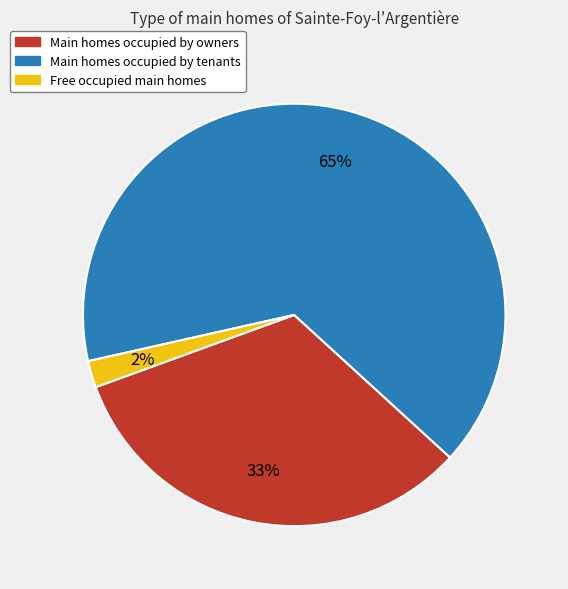

Which category has the biggest portion of the pie?

Main homes occupied by tenants